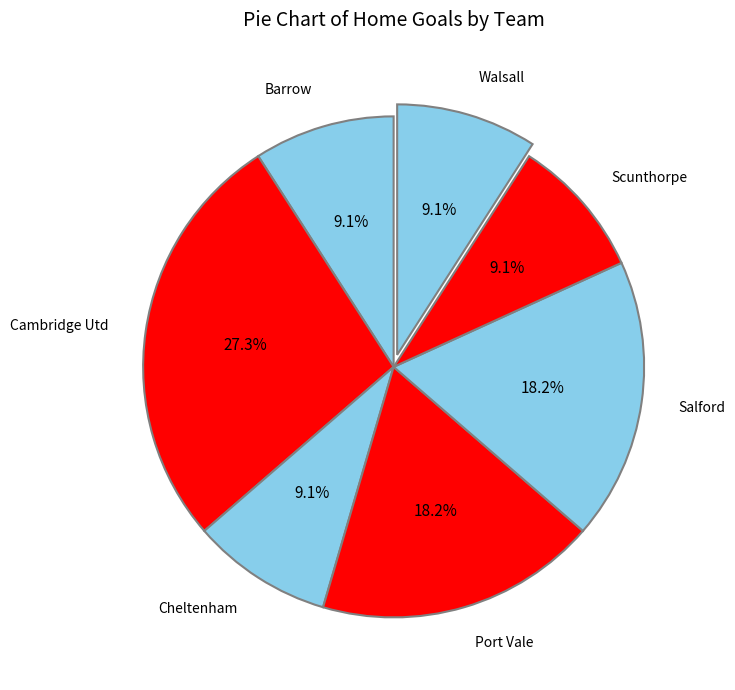

Approximately how many times larger is the value at Port Vale compared to Scunthorpe?

2.0